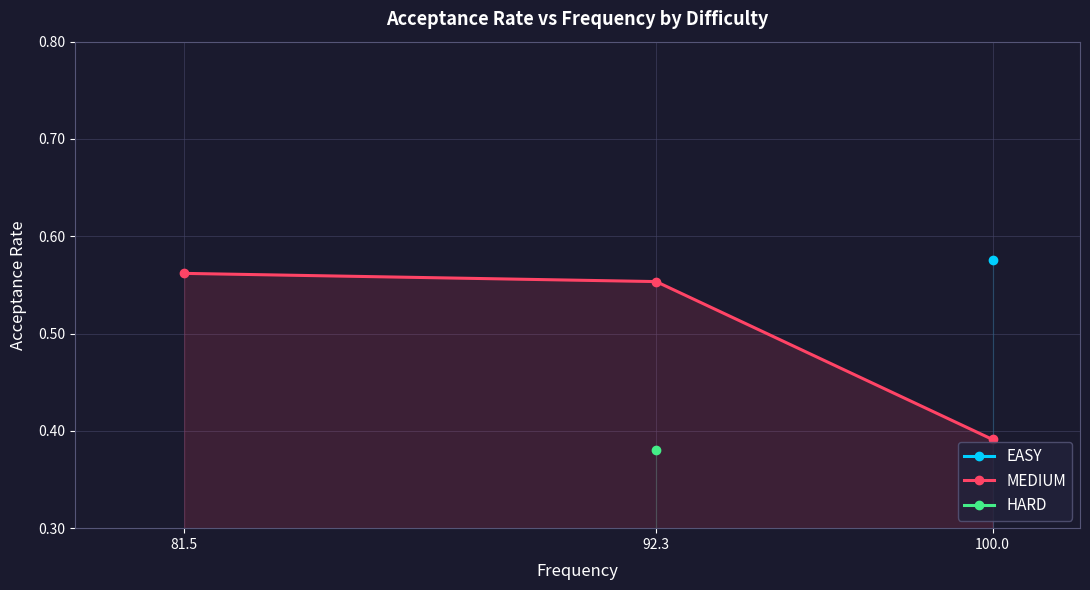

Reading left to right, transcribe all the data shown in this chart.

81.5=0.6	92.3=0.6	100.0=0.4